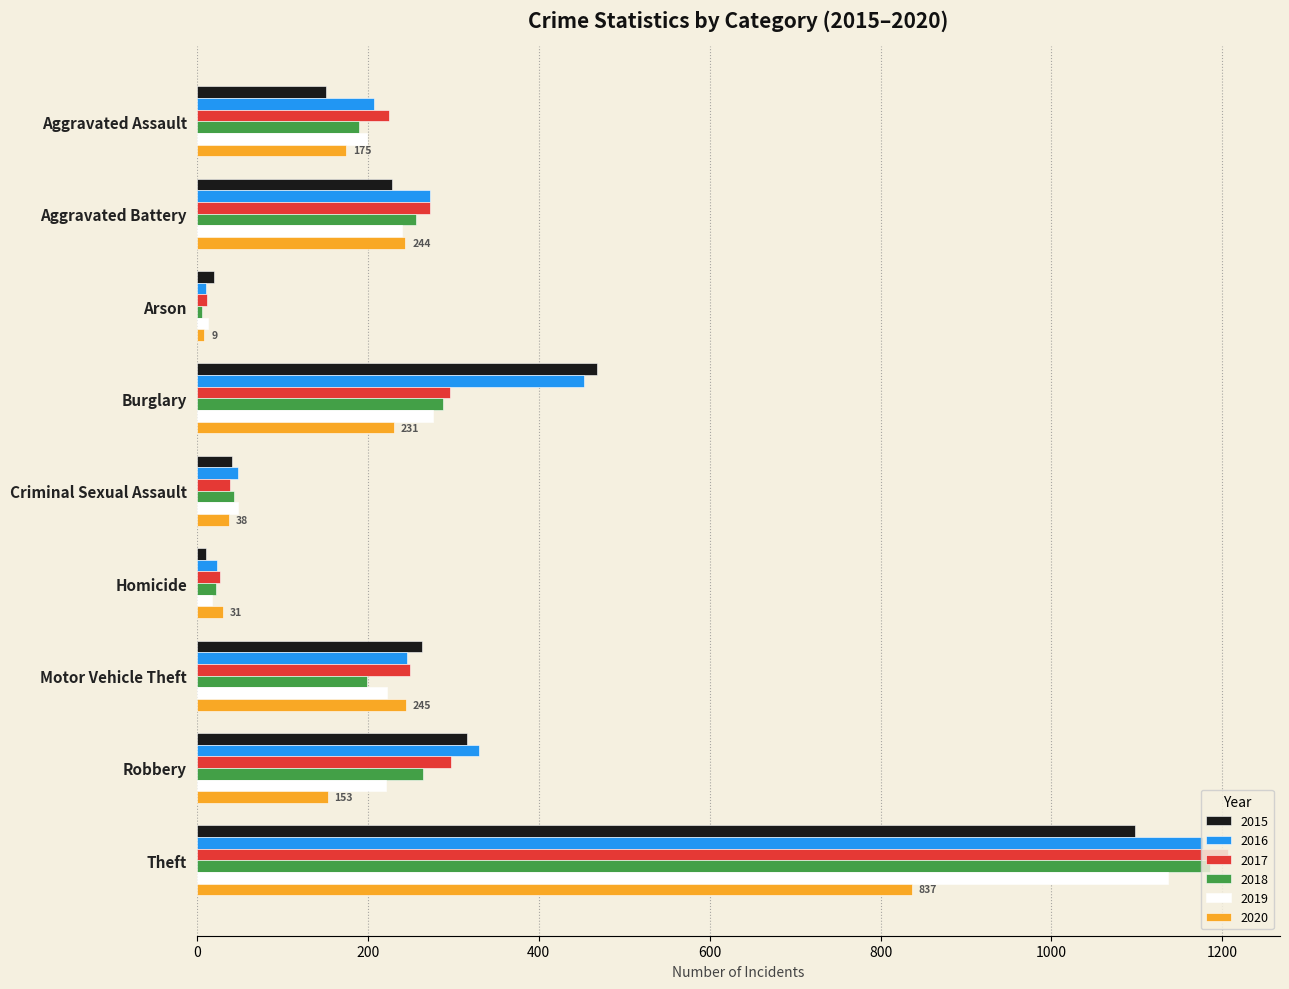

What is the spread (max minus min) of values at Robbery?

177